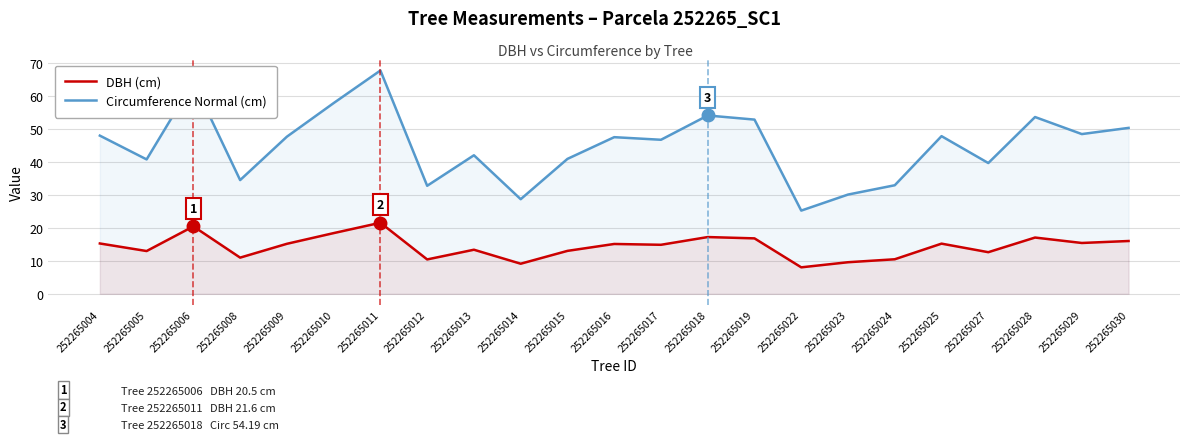

At 252265009, list the series in order from largest to smallest.

Circumference Normal (cm), DBH (cm)